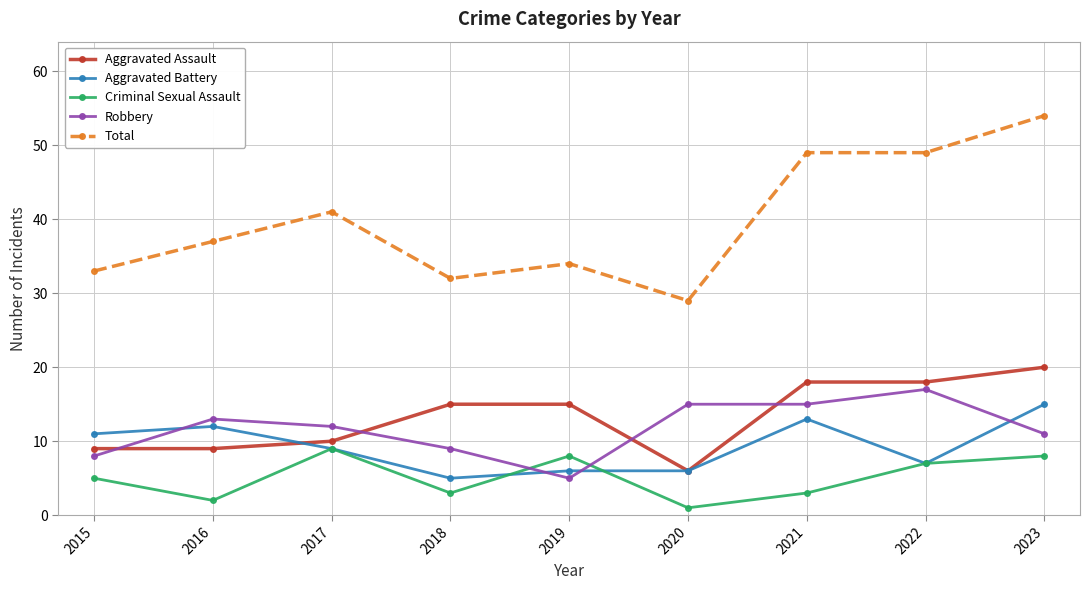

Reading left to right, what are all the values shown in this chart?

Aggravated Assault: 9	9	10	15	15	6	18	18	20
Aggravated Battery: 11	12	9	5	6	6	13	7	15
Criminal Sexual Assault: 5	2	9	3	8	1	3	7	8
Robbery: 8	13	12	9	5	15	15	17	11
Total: 33	37	41	32	34	29	49	49	54